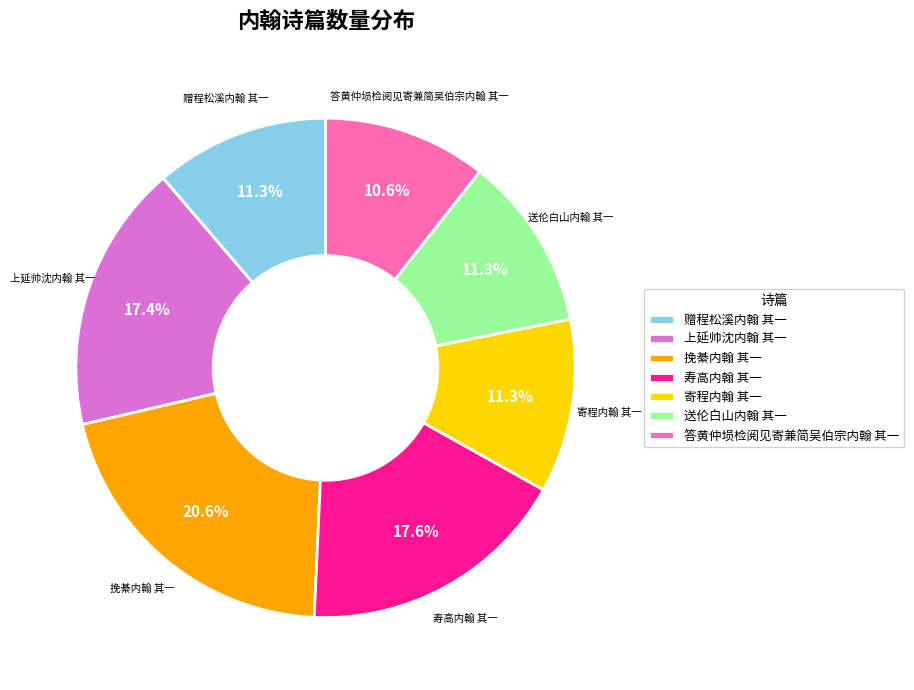

What is the largest slice in the pie chart?

挽綦内翰 其一